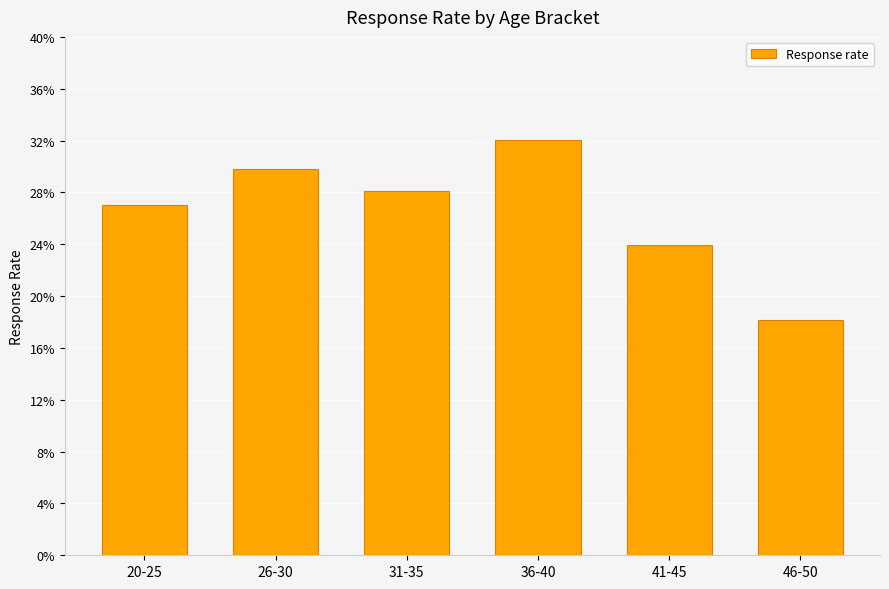

What is the value of the 3rd bar from the left?

0.3